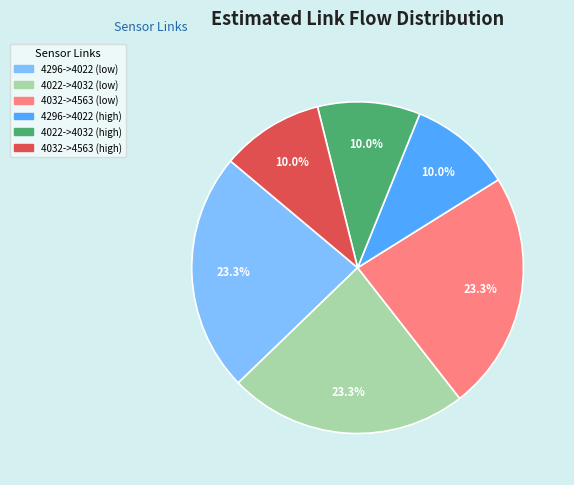

Is there any slice that represents more than half of the pie?

No